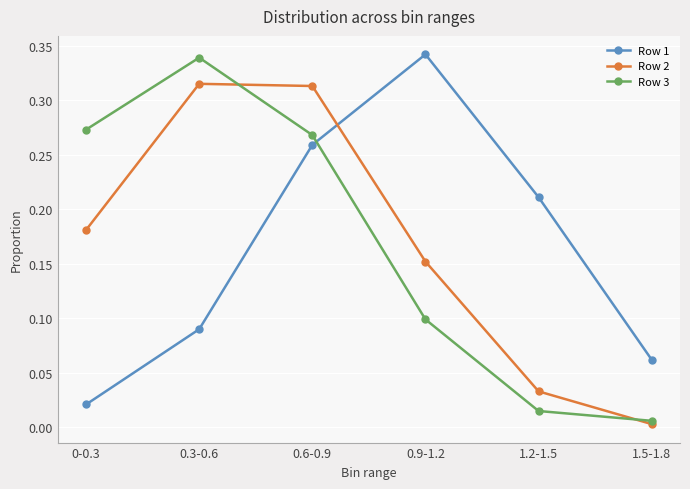

True or false: Row 1 and Row 3 intersect in this chart.

True